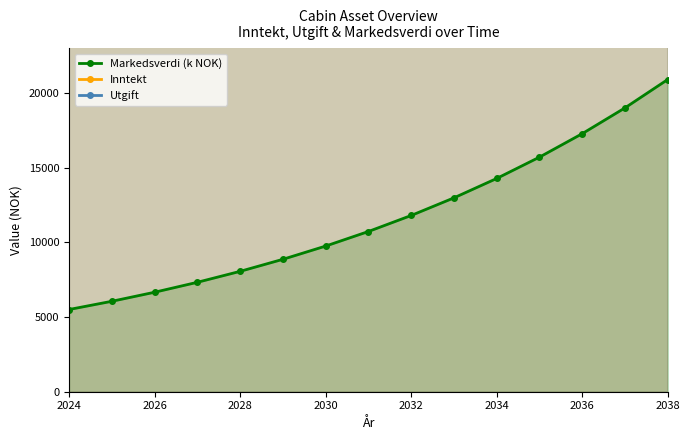

What is the difference between the second highest and second lowest values in the Utgift series?

62100.5